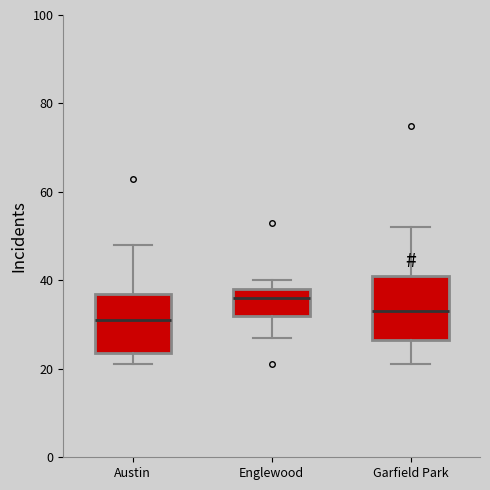

Reading left to right, read every box against the y-axis: the position of its median line, the range the box covers, and the ends of its whiskers. The values are not printed on the chart, so give them approximately, as read against the axis.

Austin: median 32, box 24 to 38, whiskers 22 to 48
Englewood: median 36, box 32 to 38, whiskers 28 to 40
Garfield Park: median 34, box 26 to 42, whiskers 22 to 52